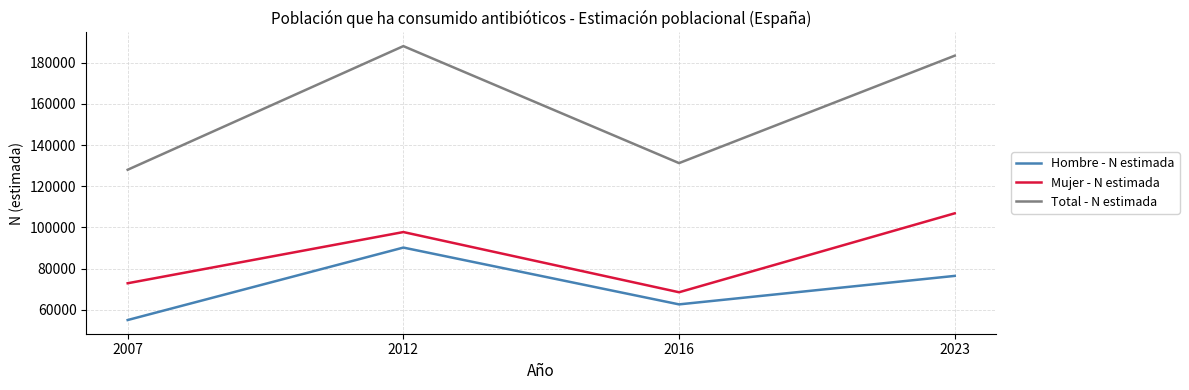

Does the chart have visible grid lines?

Yes